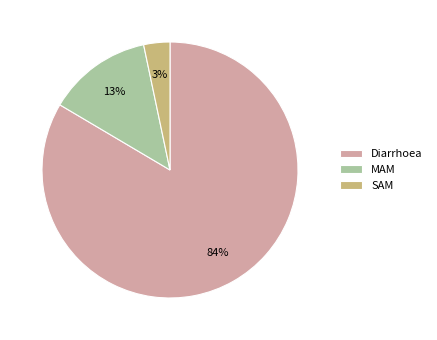

To the nearest percent, what portion does SAM represent?

3%